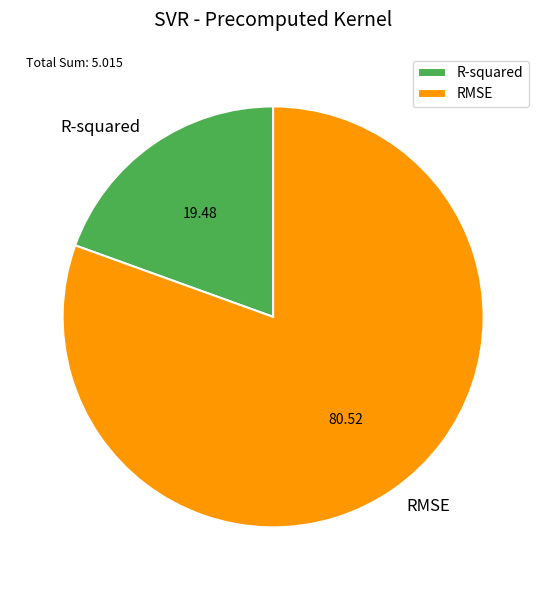

Is there any slice that represents more than half of the pie?

Yes